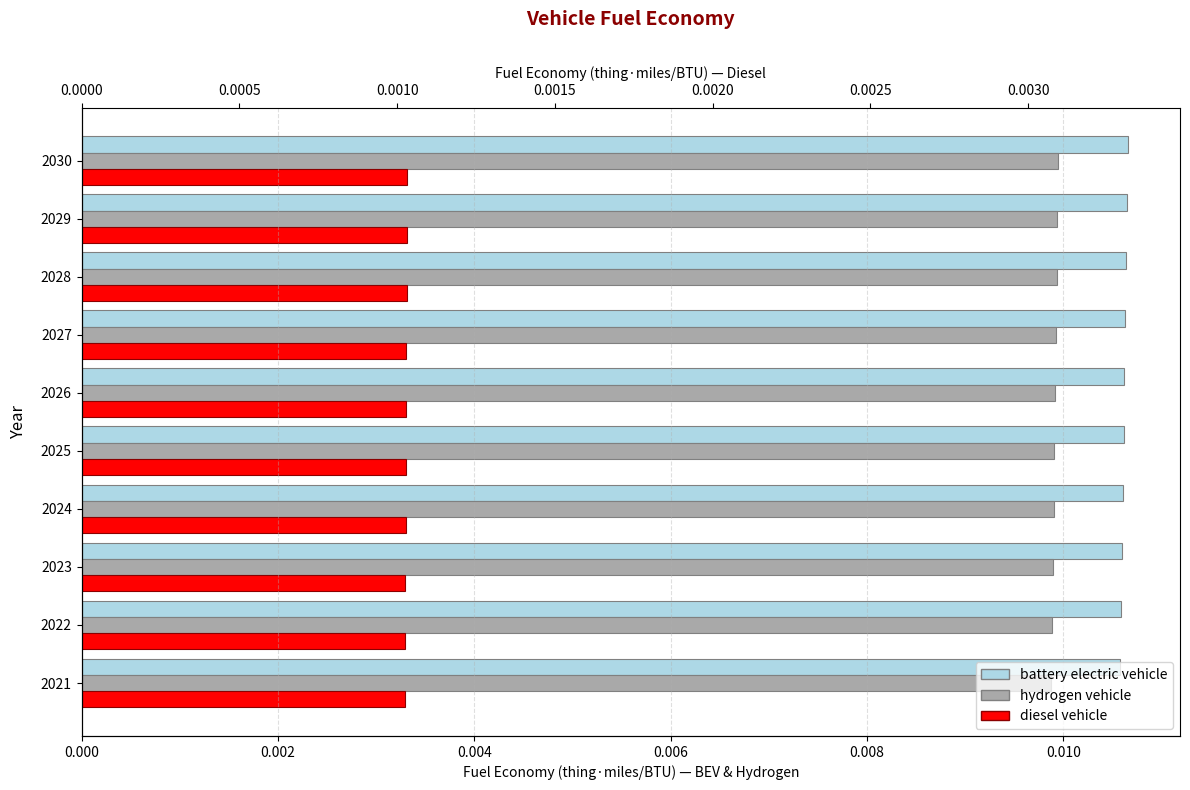

Count the hydrogen vehicle values in the range 0 to 1.

10